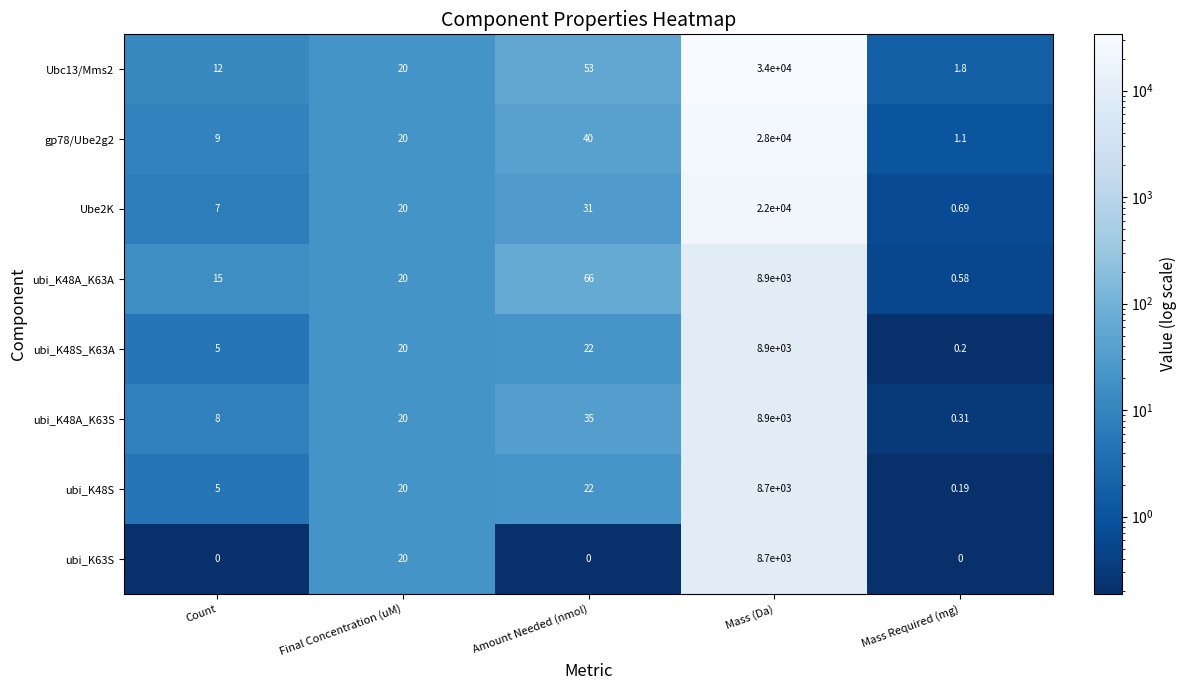

Which series changed the most between Count and Mass Required (mg)?

ubi_K48A_K63A